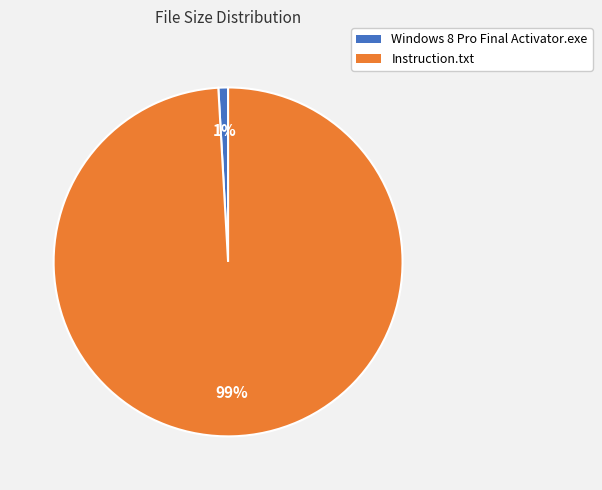

How many segments does this pie chart have?

2